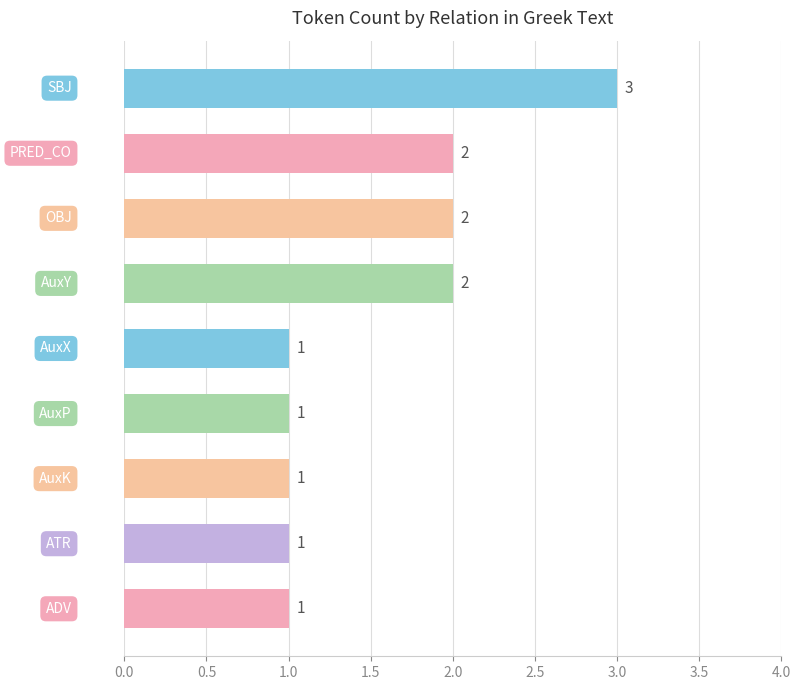

What is the minimum value shown in the chart?

1